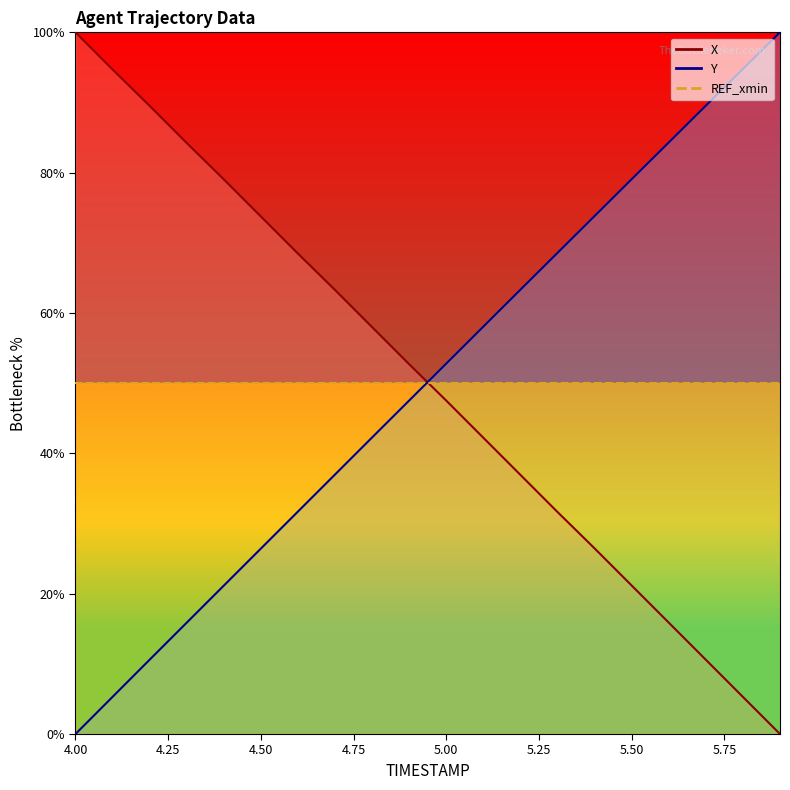

Is it true that X equals 103.7 at 4.8?

False